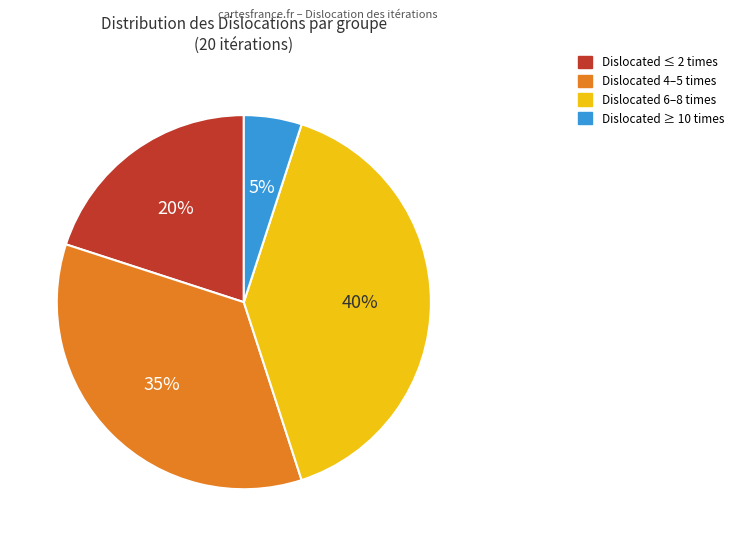

Which slice is the largest?

Dislocated 6–8 times